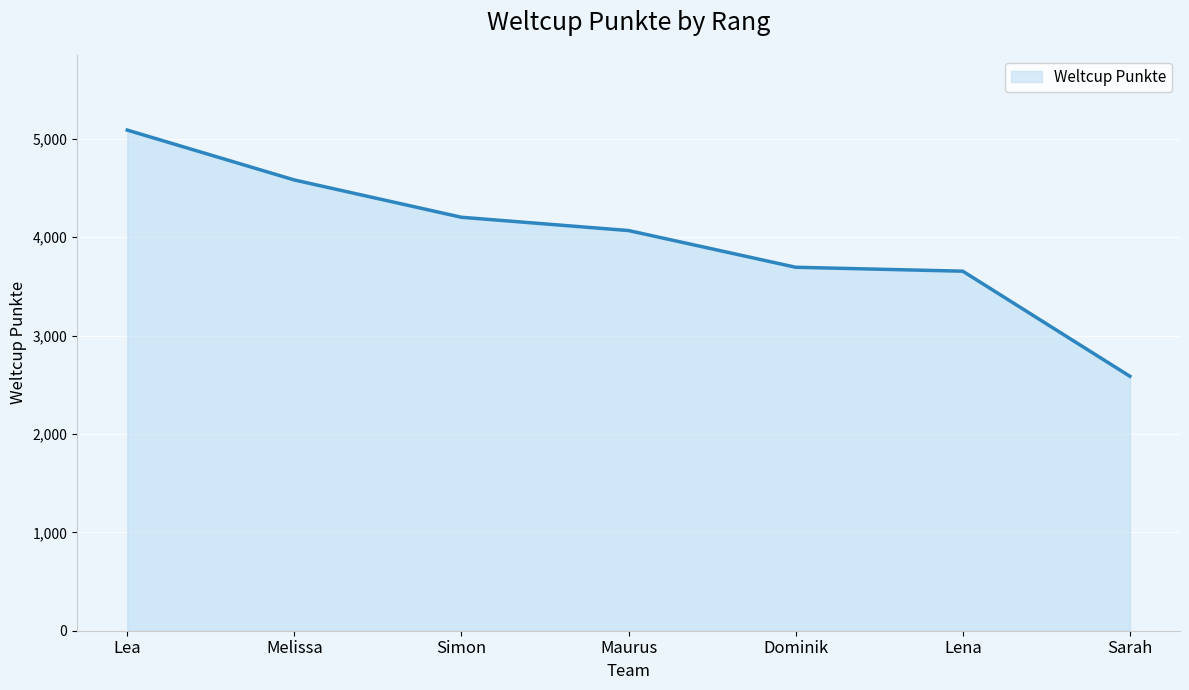

Reading left to right, what are all the values shown in this chart?

5088	4581	4202	4067	3694	3654	2586